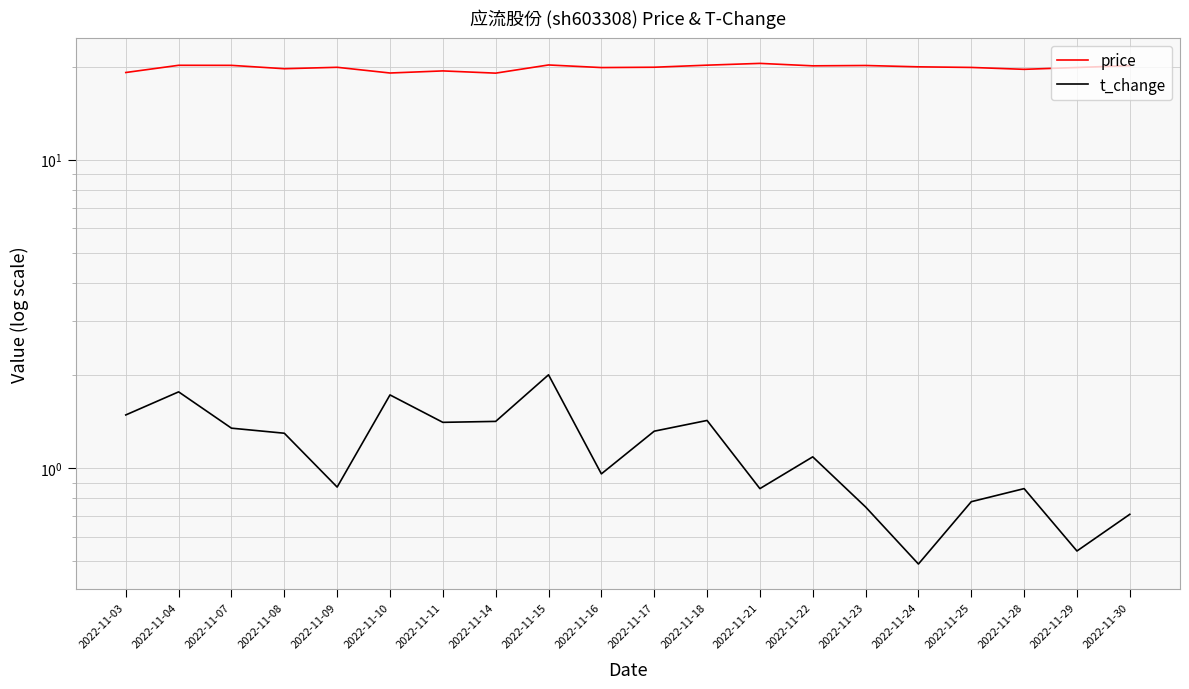

How many interior local valleys does the t_change series have?

6